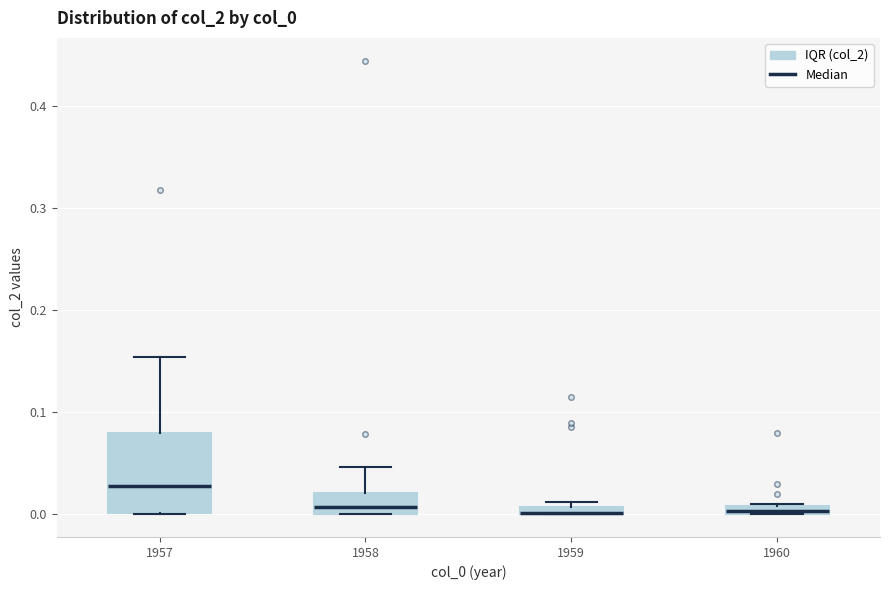

Comparing the boxes themselves (not the whiskers), which one is the tallest?

1957